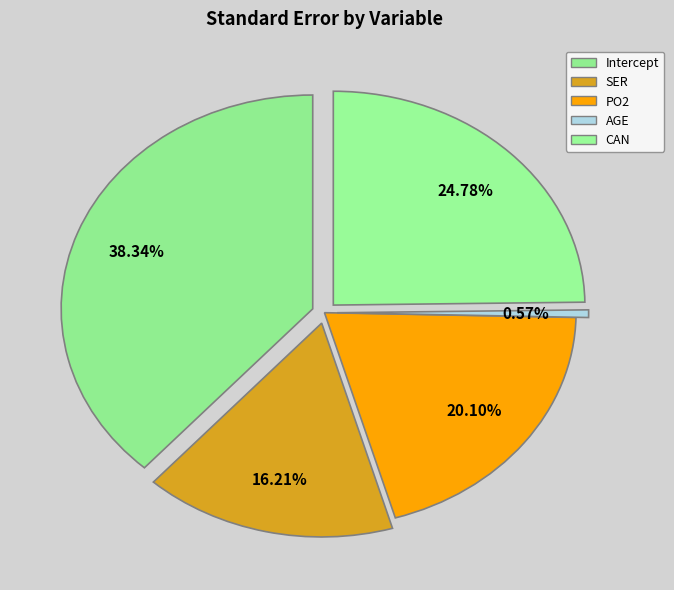

Is there any slice that represents more than half of the pie?

No